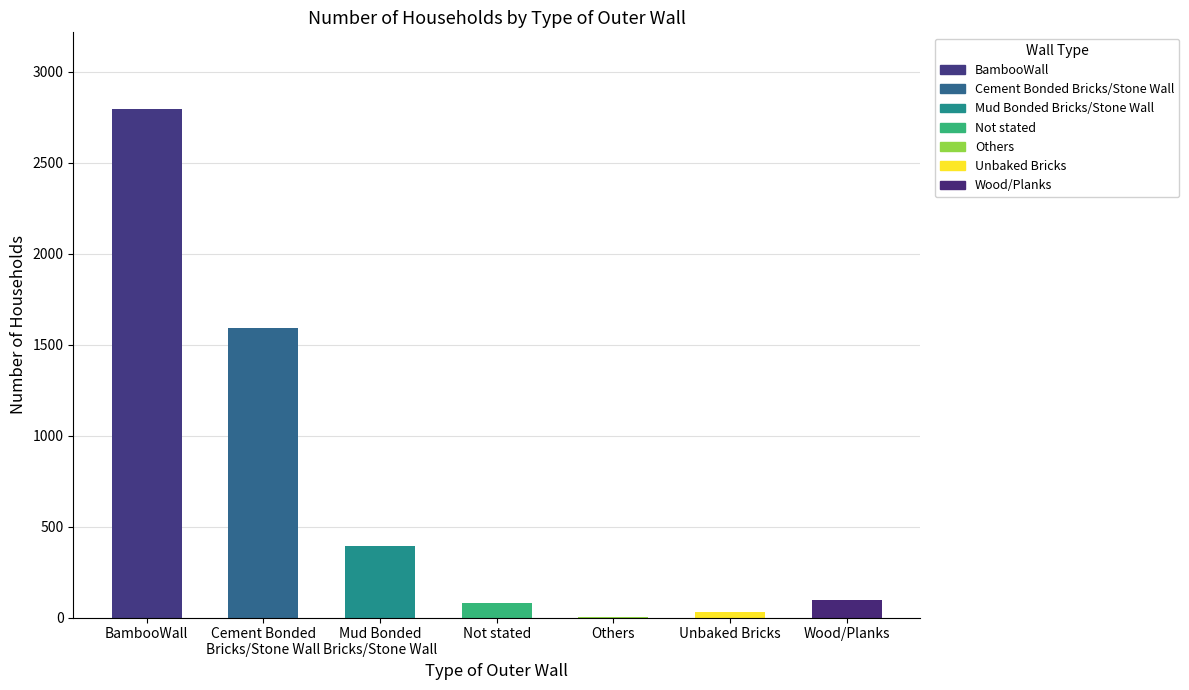

How many data points does each series have?

7